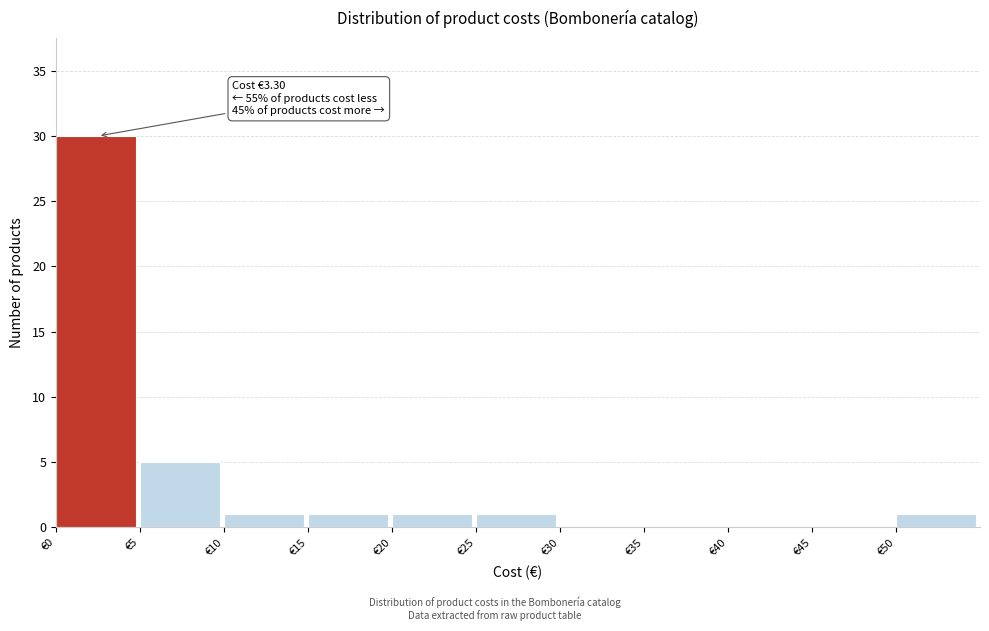

Which range on the x-axis has the tallest bar?

0 to 5